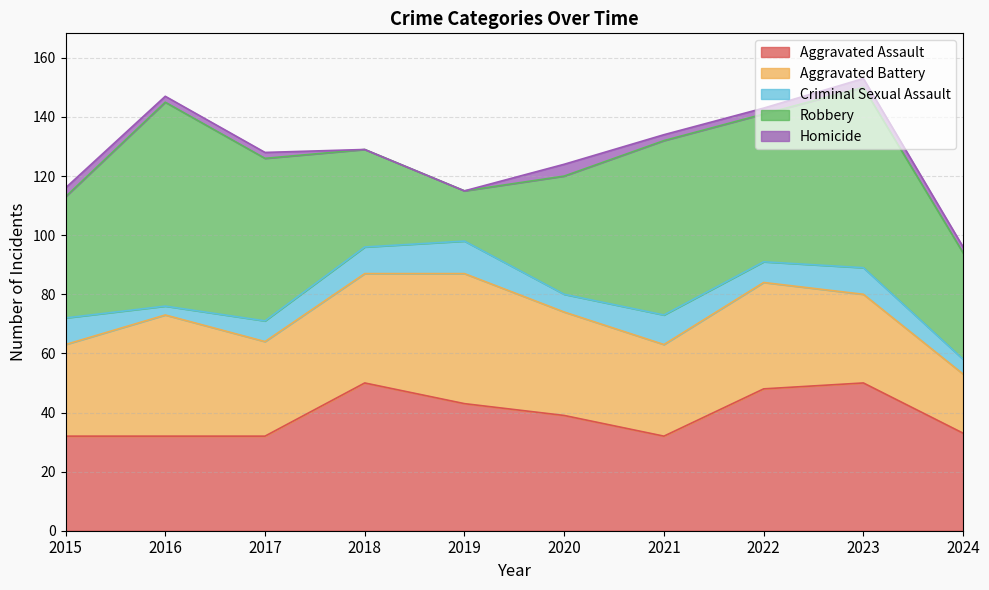

How many distinct data groups are displayed?

5